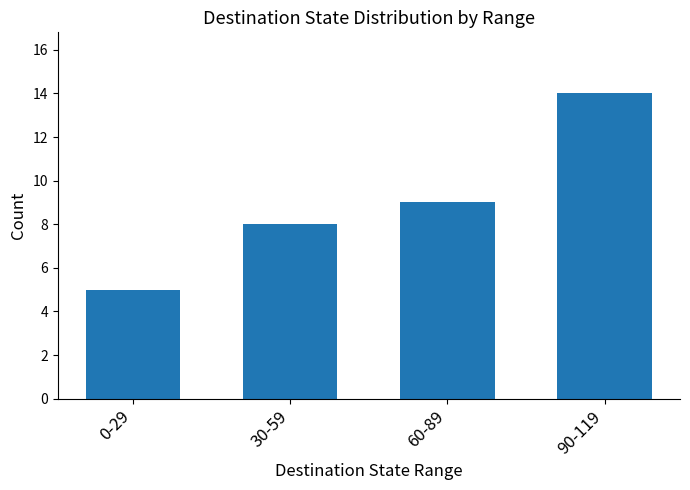

How many values are below 9?

2